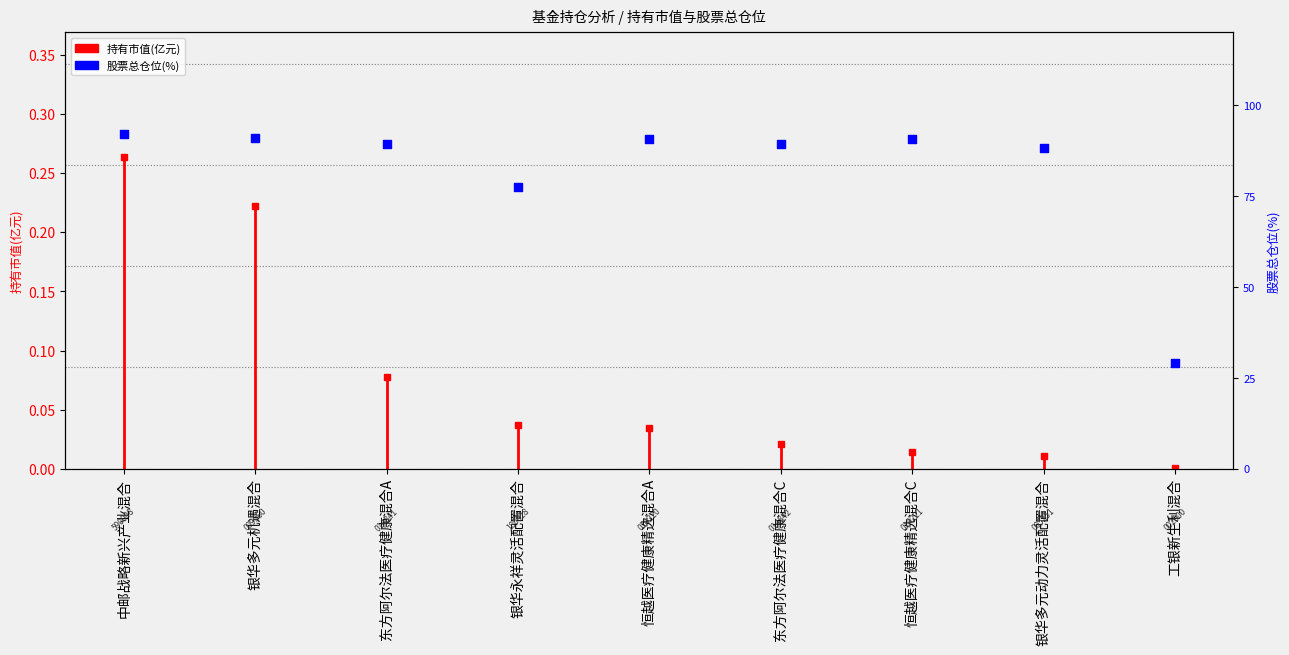

At which category is the sum across all series the highest?

中邮战略新兴产业混合